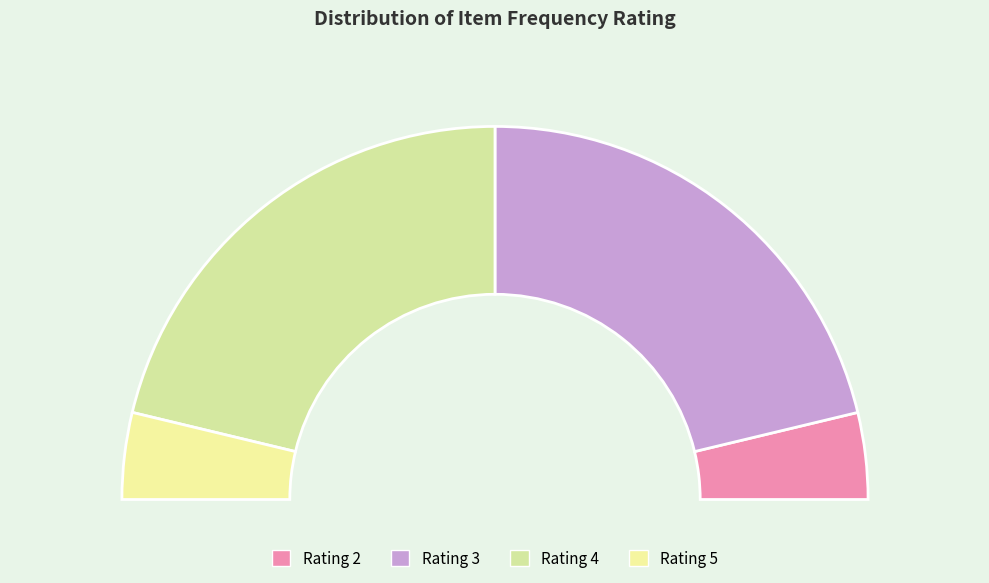

The 2 slice represents 22% of the pie. True or false?

False